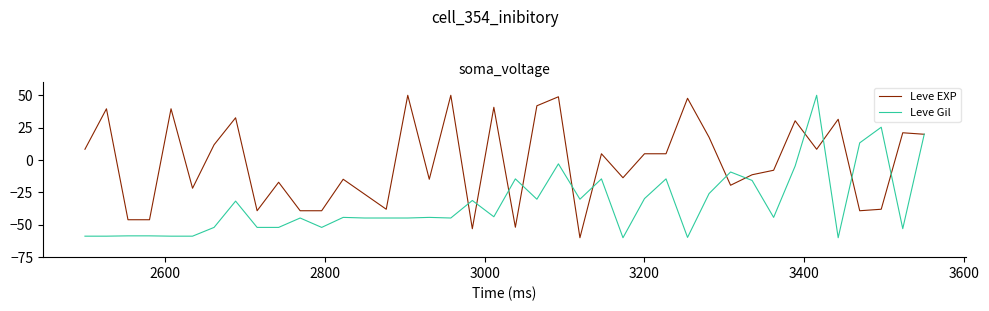

Which series has the largest total across all categories?

Leve EXP